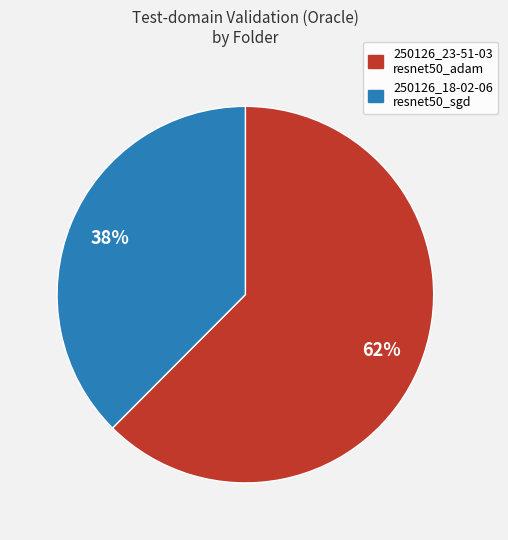

Count the number of slices in the pie.

2